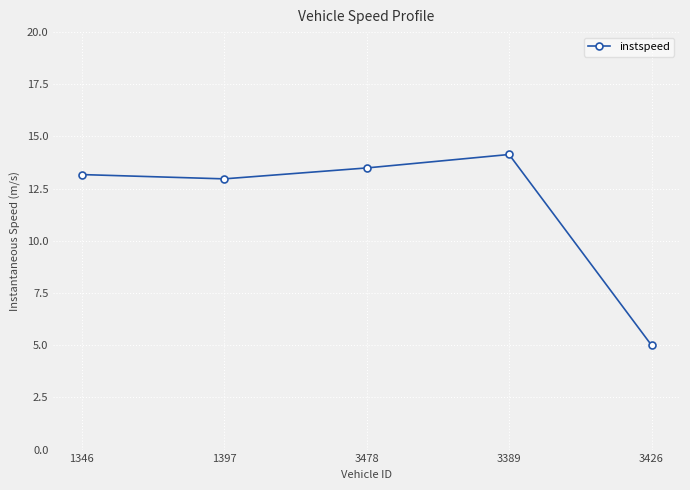

Read the value at 1397.

13.0